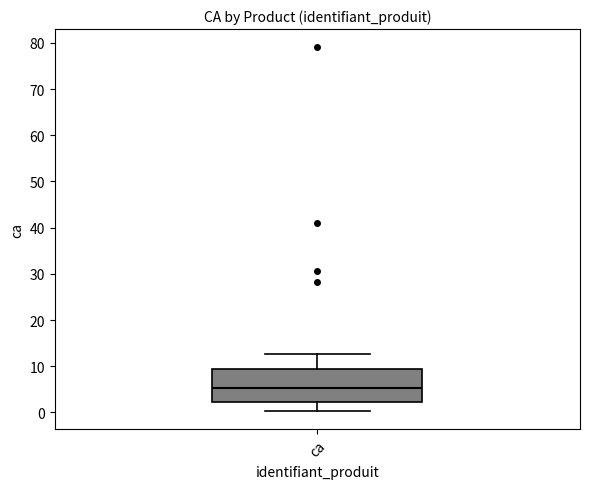

Where is the upper edge of the box for ca on the y-axis? The values are not printed on the chart, so give them approximately, as read against the axis.

9